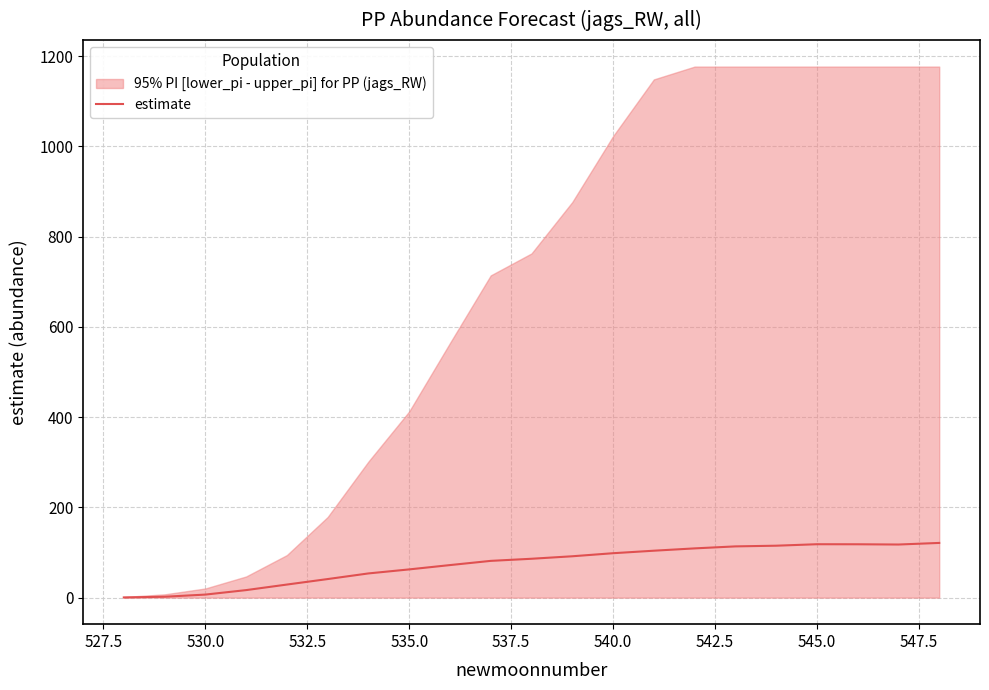

Is it true that estimate equals 14.3 at 535.0?

False